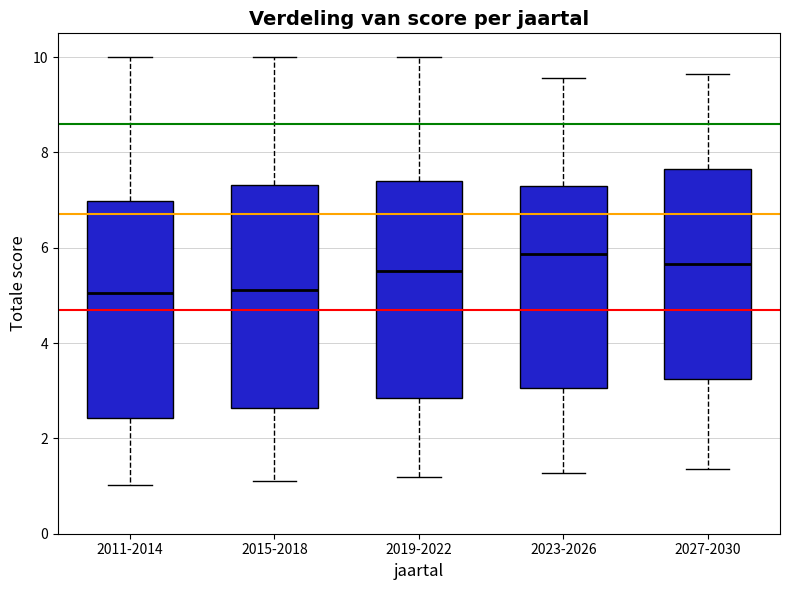

Which box has the highest median line?

2023-2026